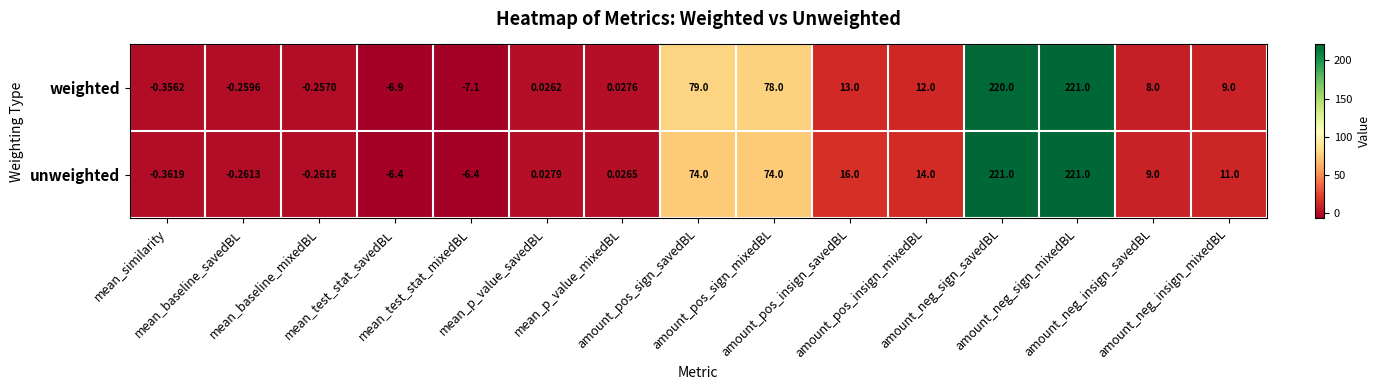

How many values in the weighted series are below 8?

7